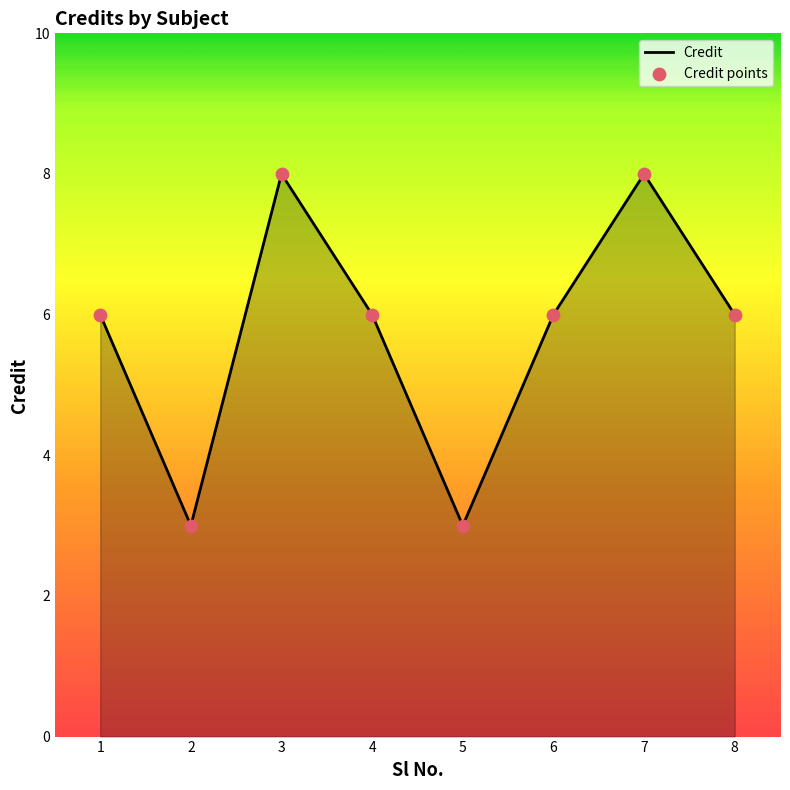

Between 5 and 4, which is larger?

4